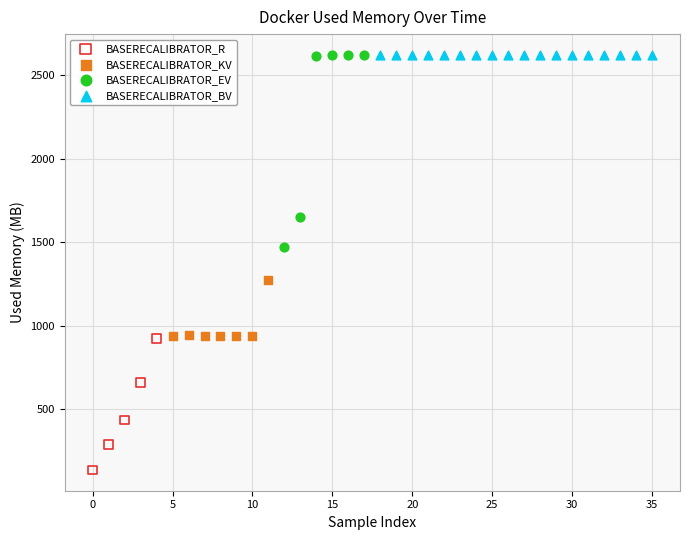

Which series has the largest Y range (max minus min)?

BASERECALIBRATOR_EV